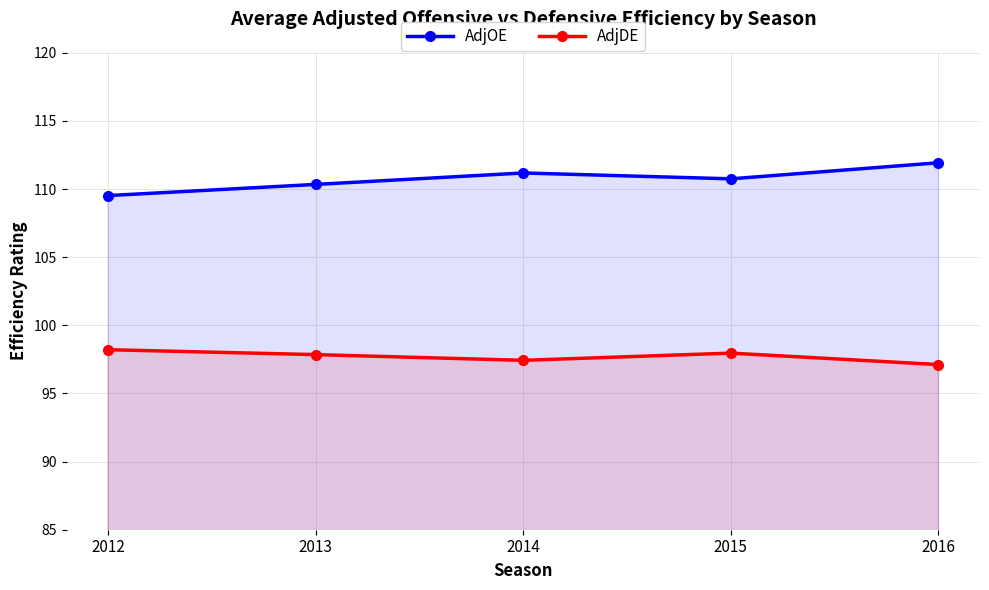

True or false: AdjDE and AdjOE cross at least once.

False